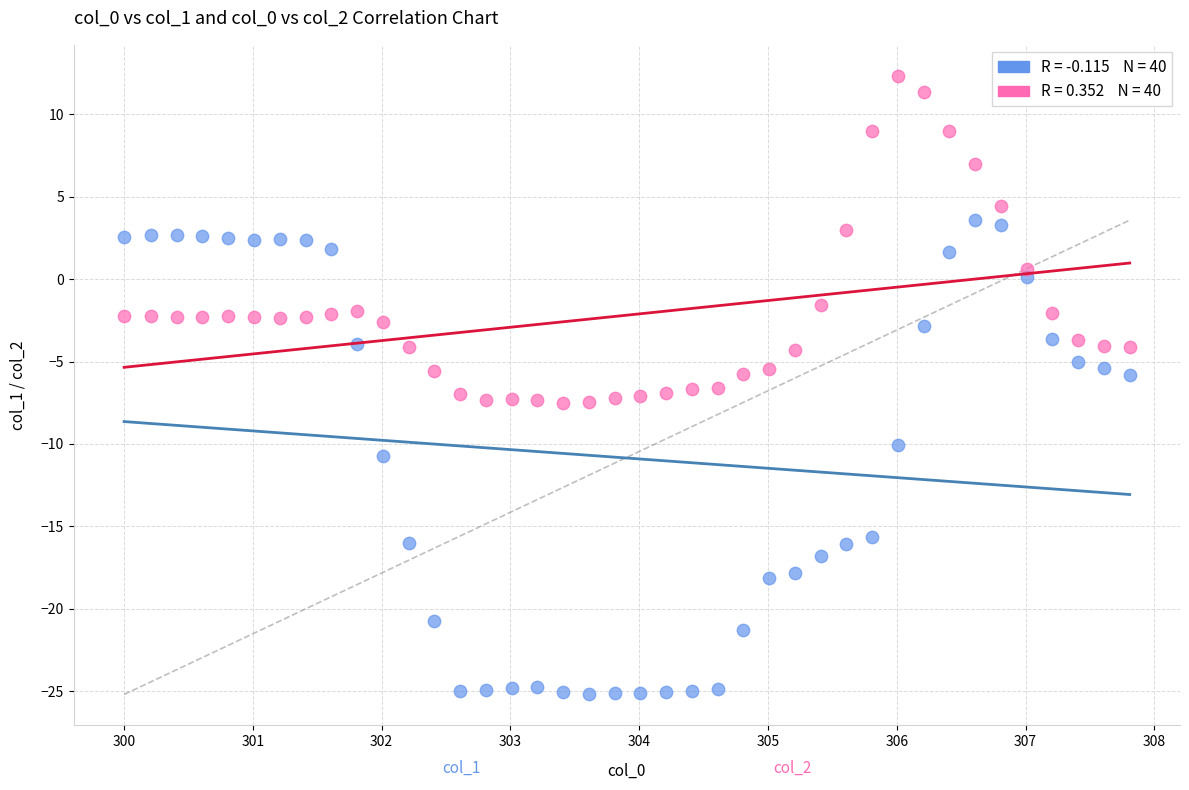

Across all data points, what is the range of X values (max minus min)?

7.8